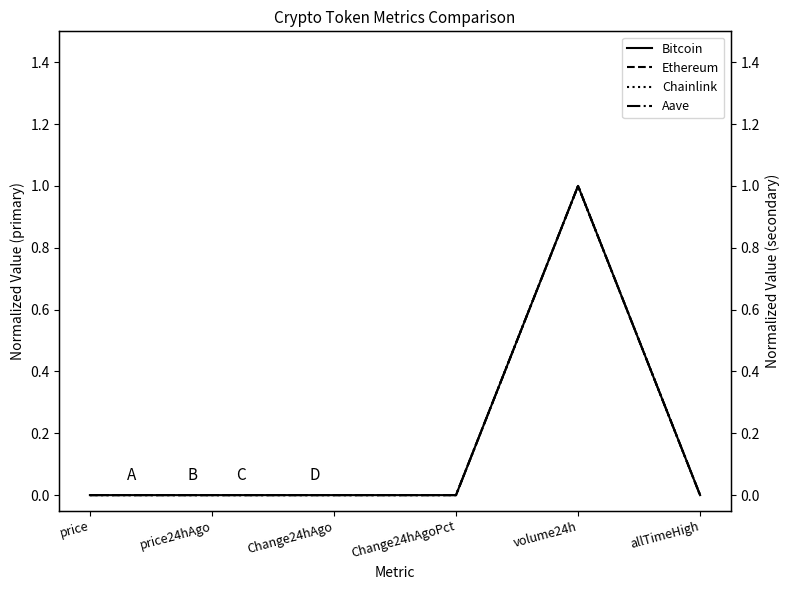

What are all the series names shown in the legend?

Bitcoin, Ethereum, Chainlink, Aave